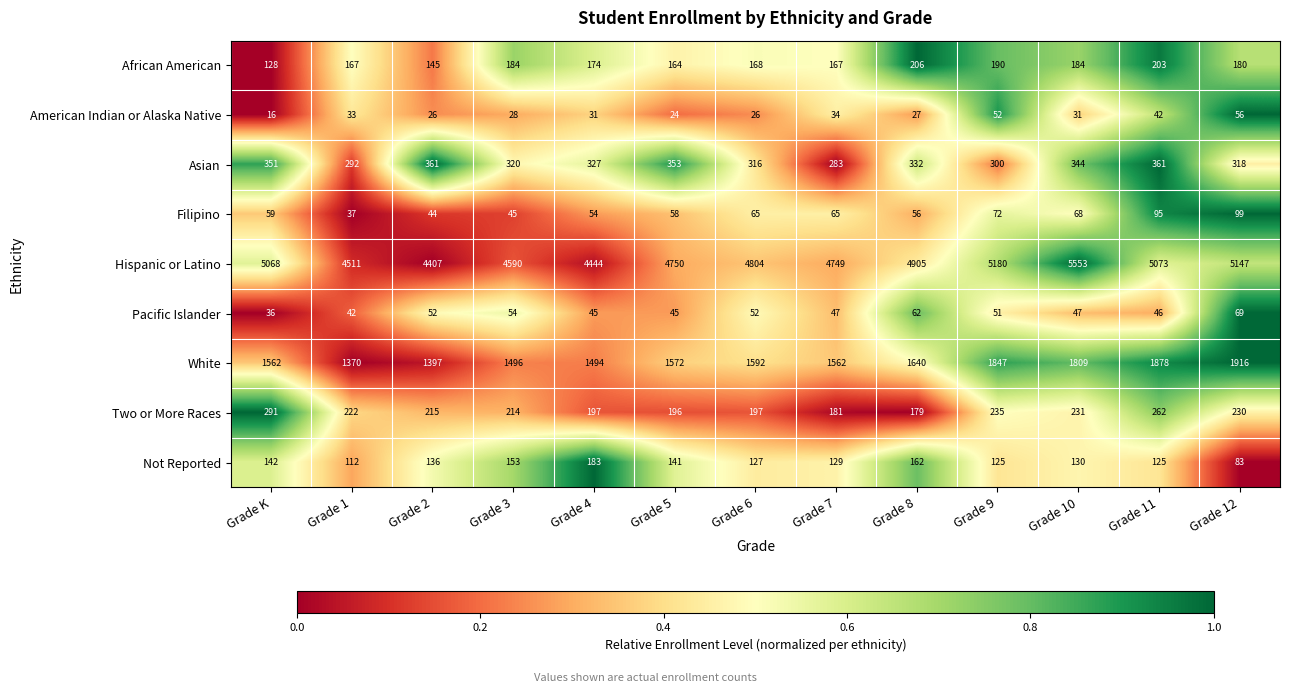

What is the total value across all series at Grade 5?

7303